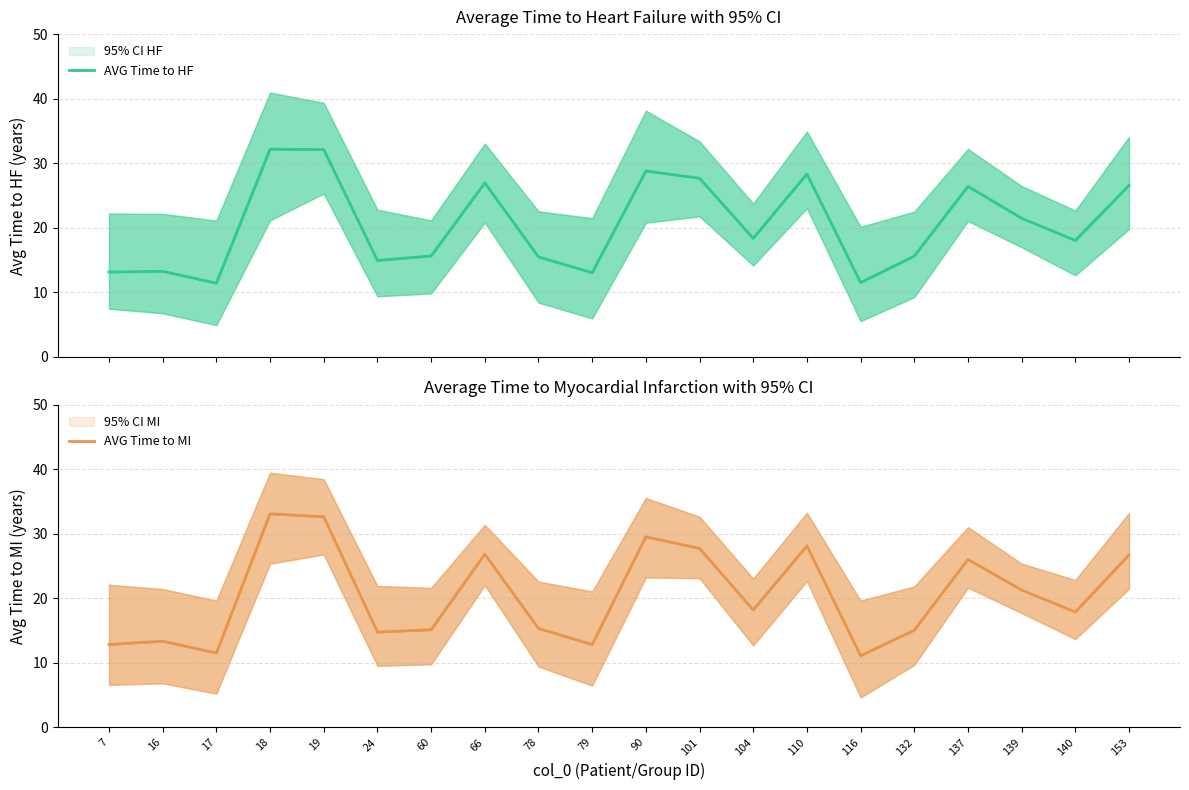

Between 24 and 116, which series saw the biggest shift?

AVG Time to MI